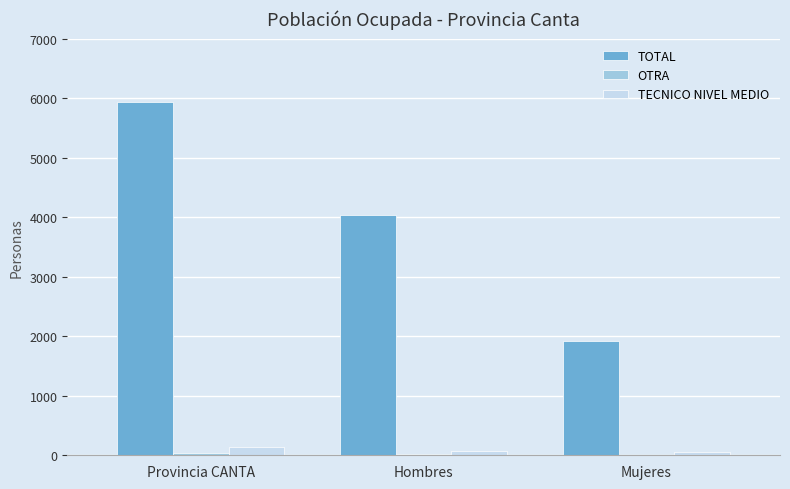

What is the average value of the TOTAL series?

3961